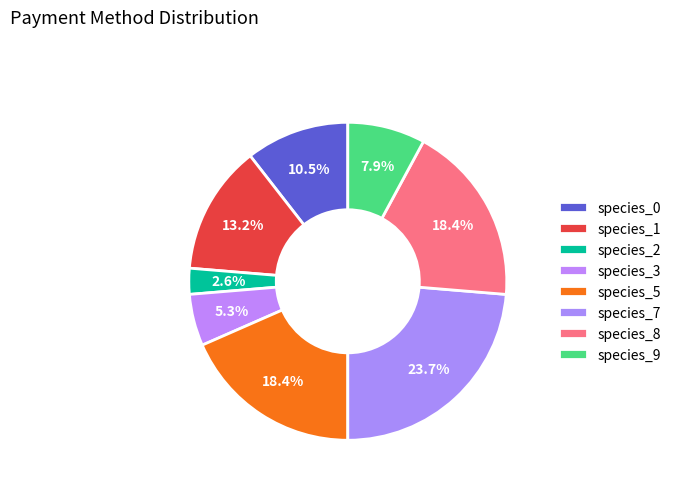

Is the sum of species_0 and species_9 greater than half?

No